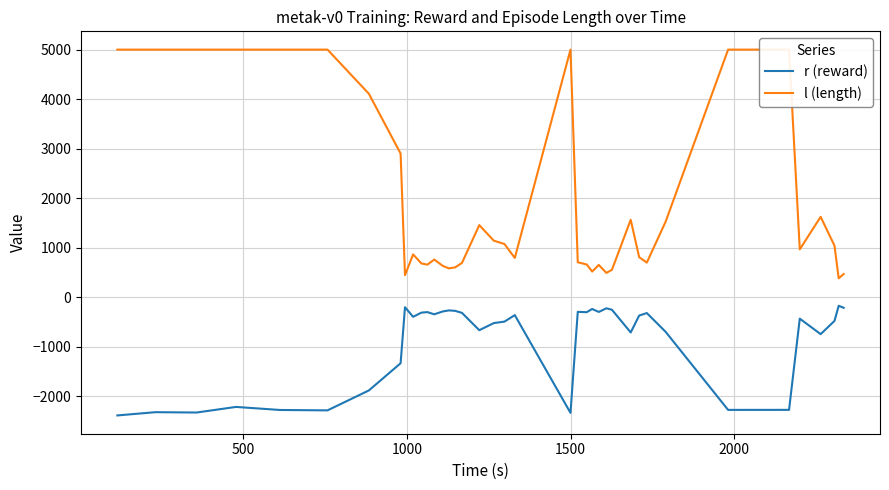

What is the highest value of the r (reward) series?

-175.7